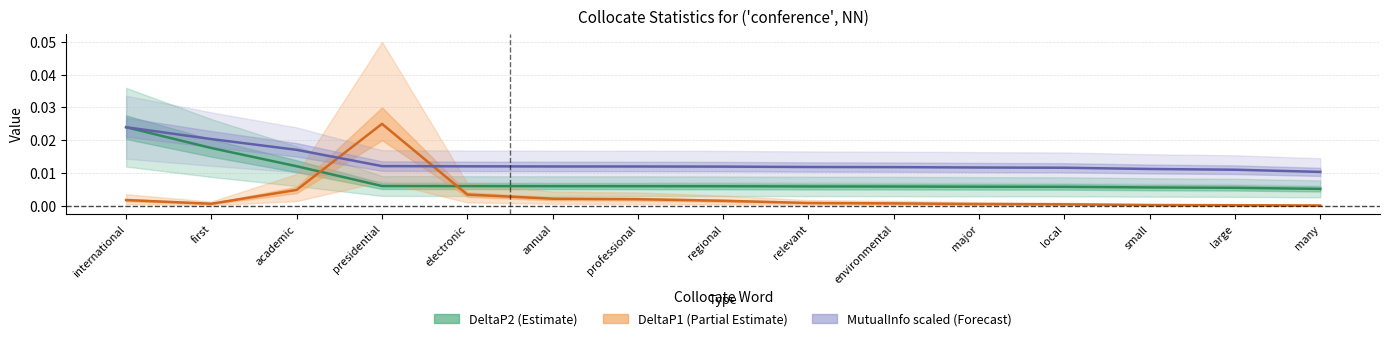

How many lines are shown in the chart?

3